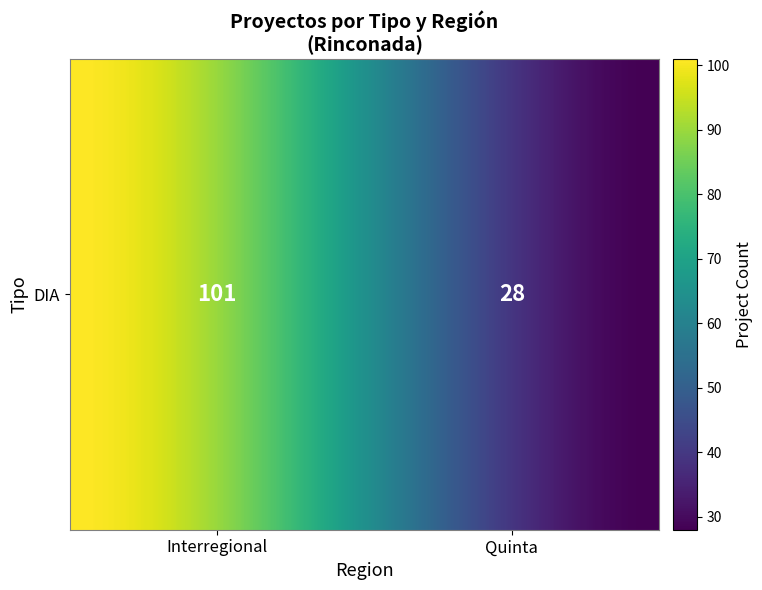

Where is the data nearest to the value 64?

Quinta